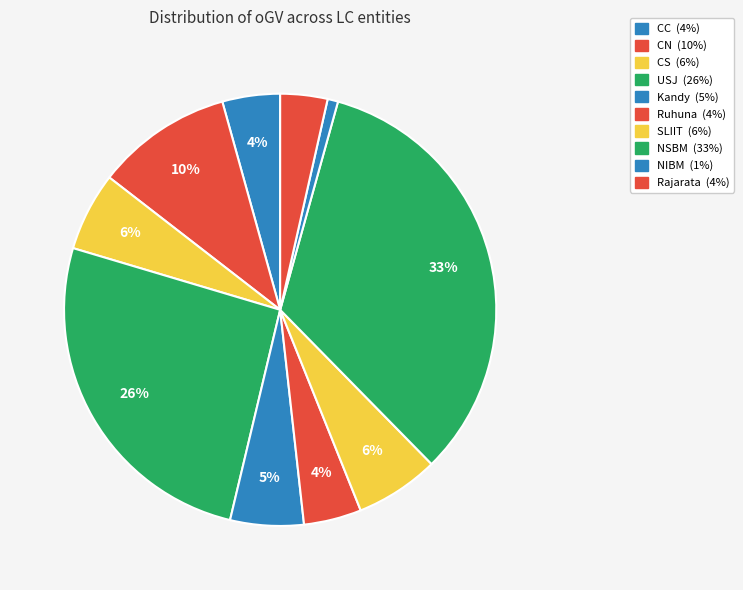

How many slices are in this pie chart?

10